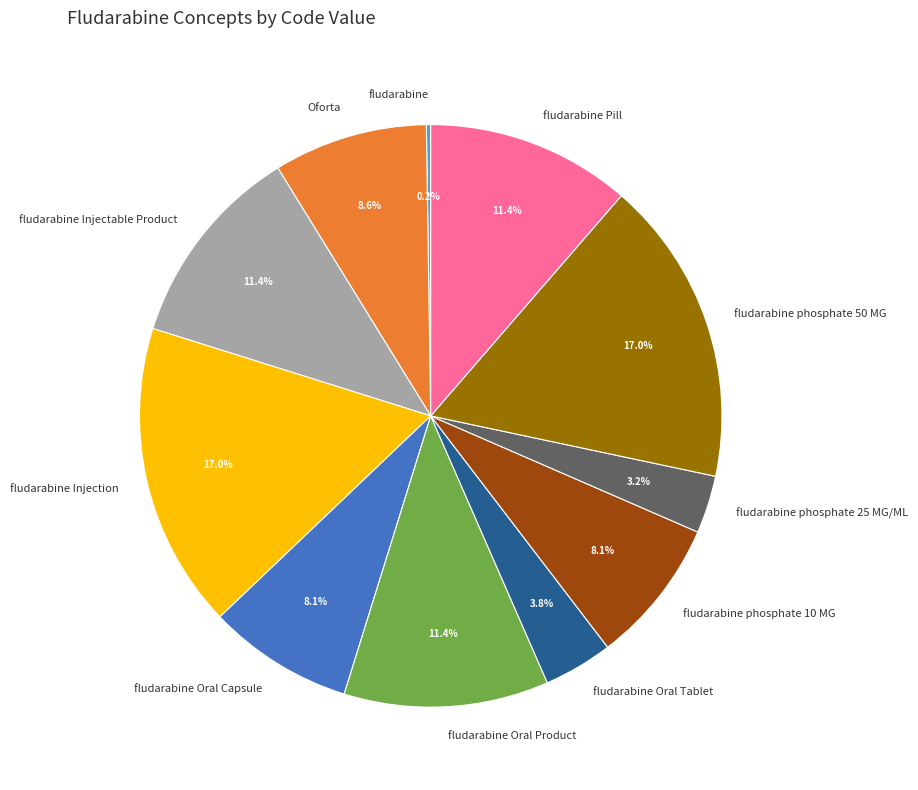

Does any single category account for the majority?

No